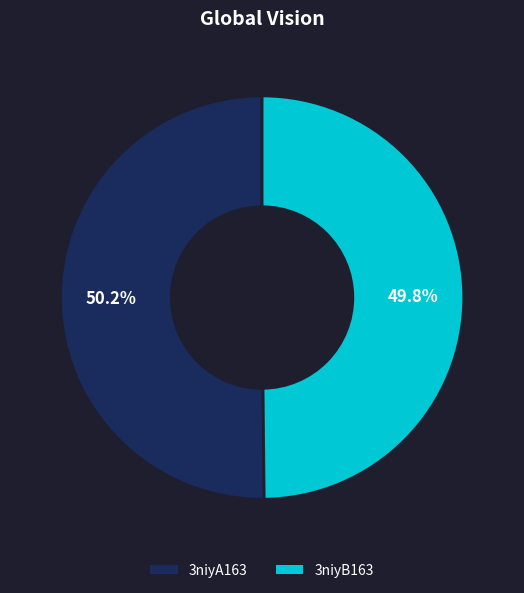

What is the total percentage of 3niyA163 and 3niyB163?

100.0%